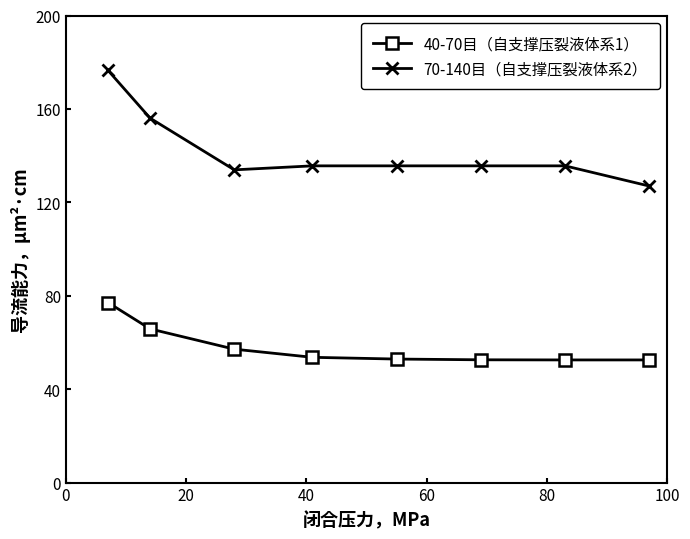

Which series has the largest total across all categories?

70-140目（自支撑压裂液体系2）